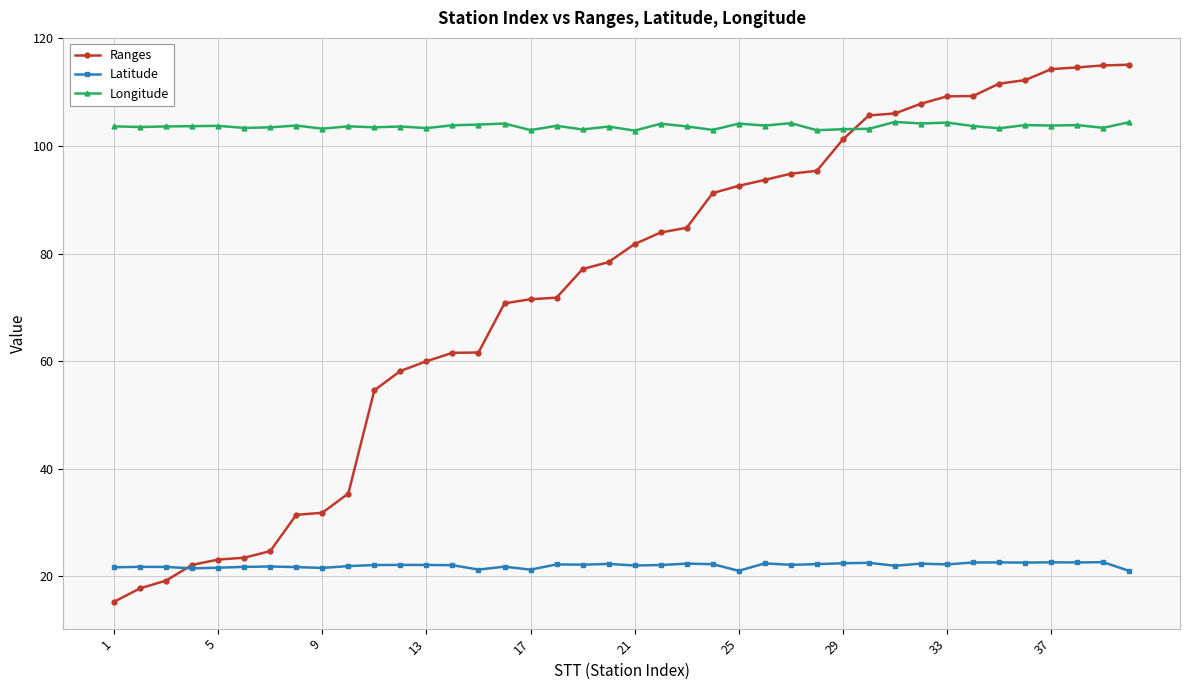

At how many categories does at least one series exceed 99?

40